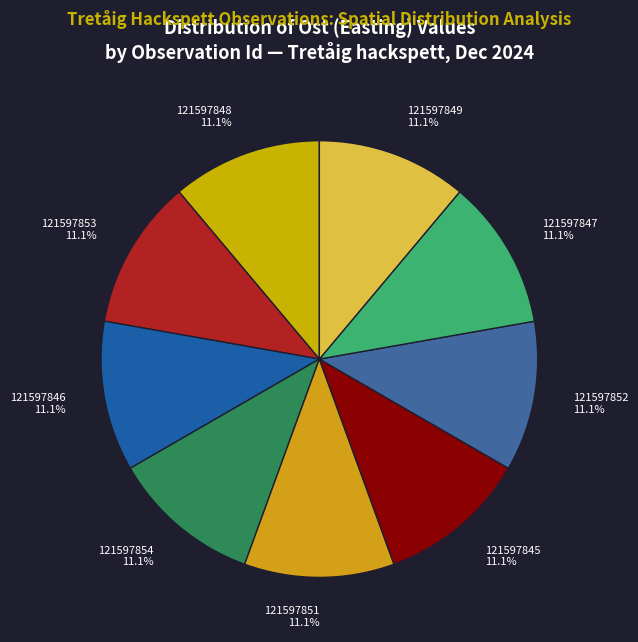

True or false: 121597847 accounts for 19% of the total.

False